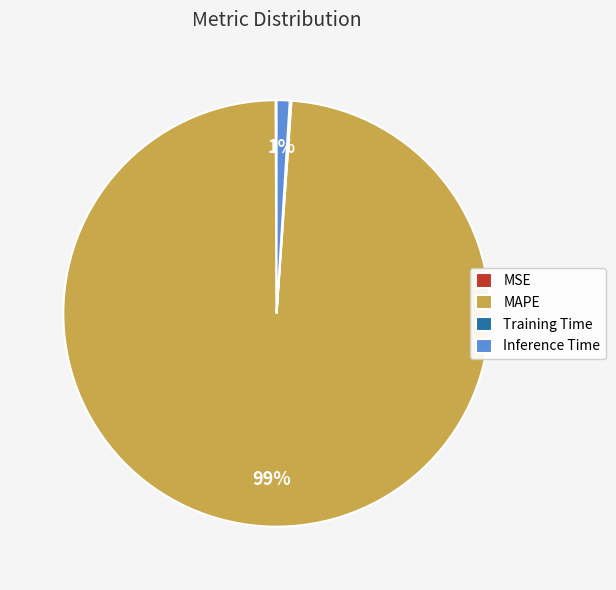

What is the largest slice in the pie chart?

MAPE